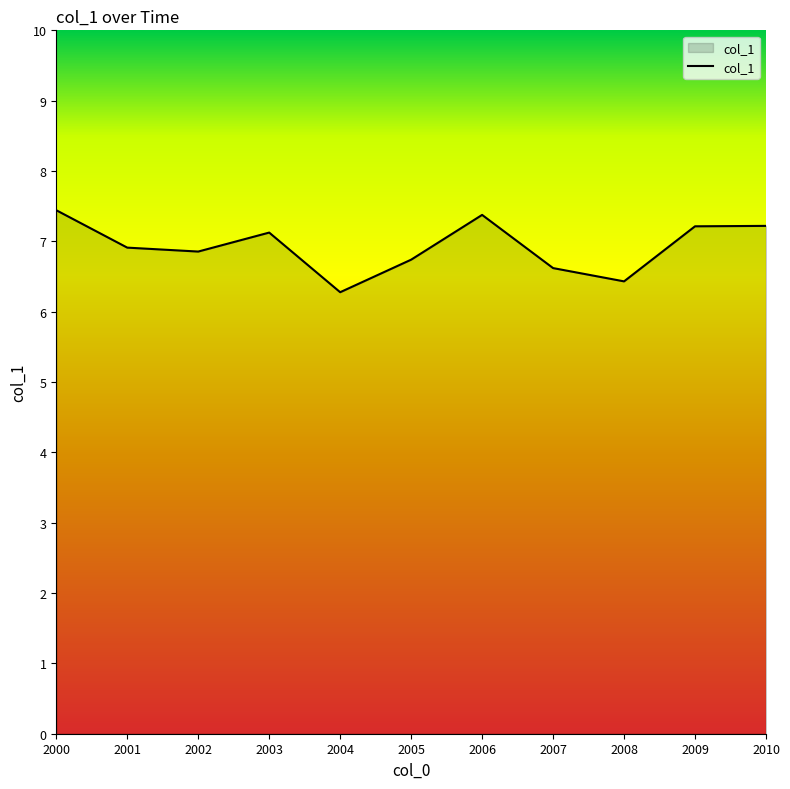

What is the sum of all values?

76.2